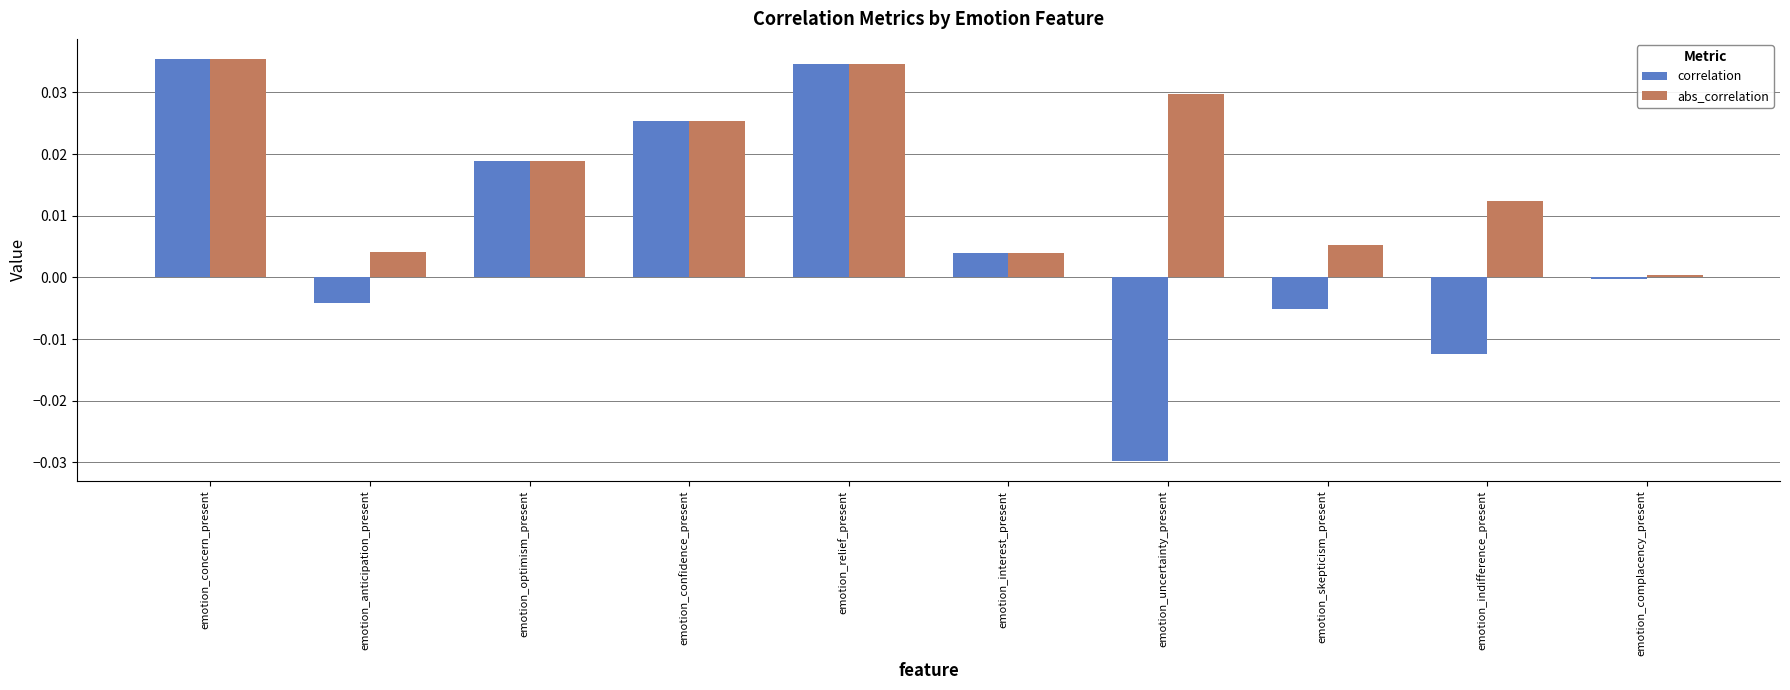

Which series changed the most between emotion_concern_present and emotion_anticipation_present?

correlation